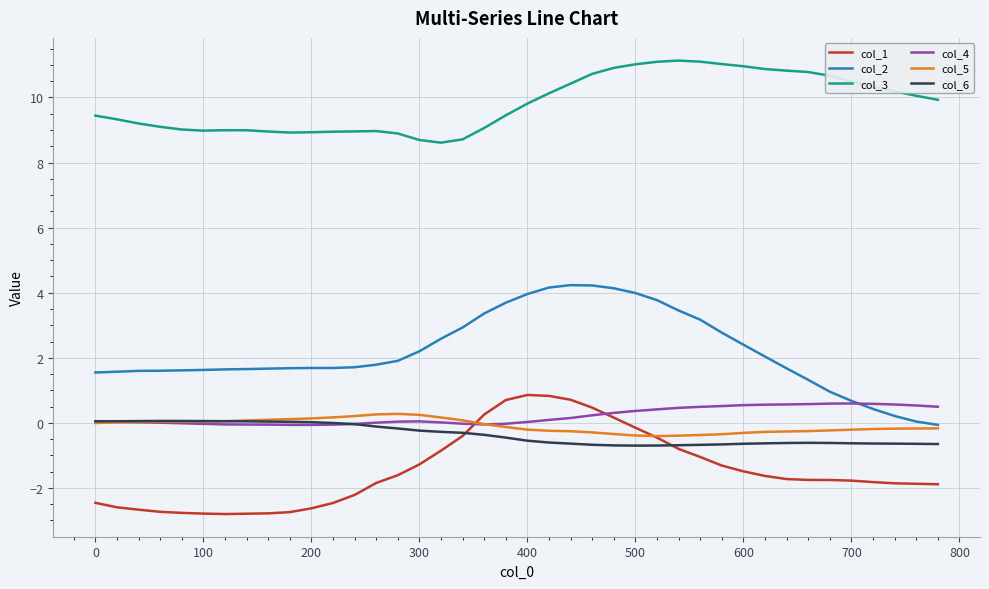

Does the chart have visible grid lines?

Yes